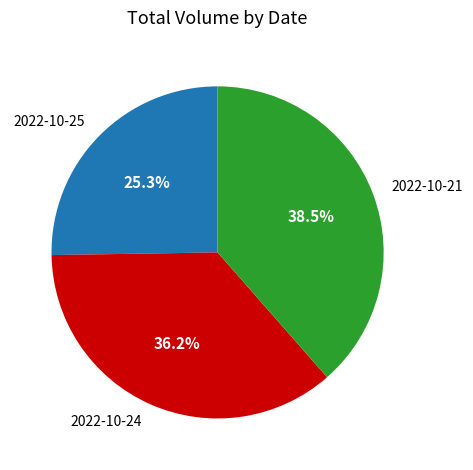

Count the number of slices in the pie.

3